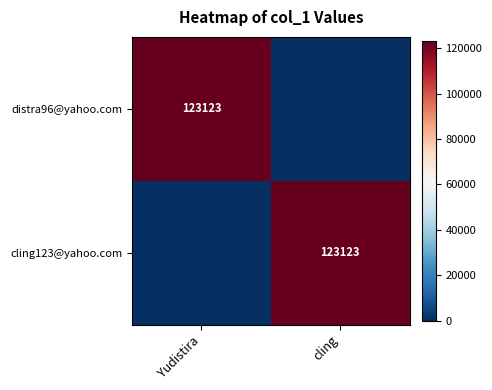

Between cling and Yudistira, which is larger?

Yudistira